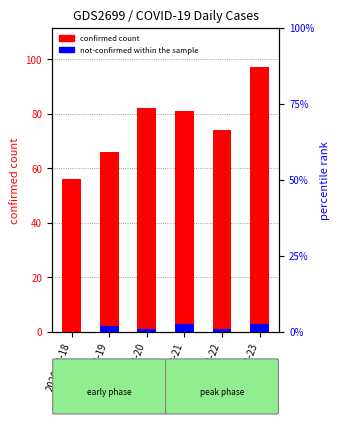

What is the difference between the maximum and minimum values in the not-confirmed within the sample series?

3